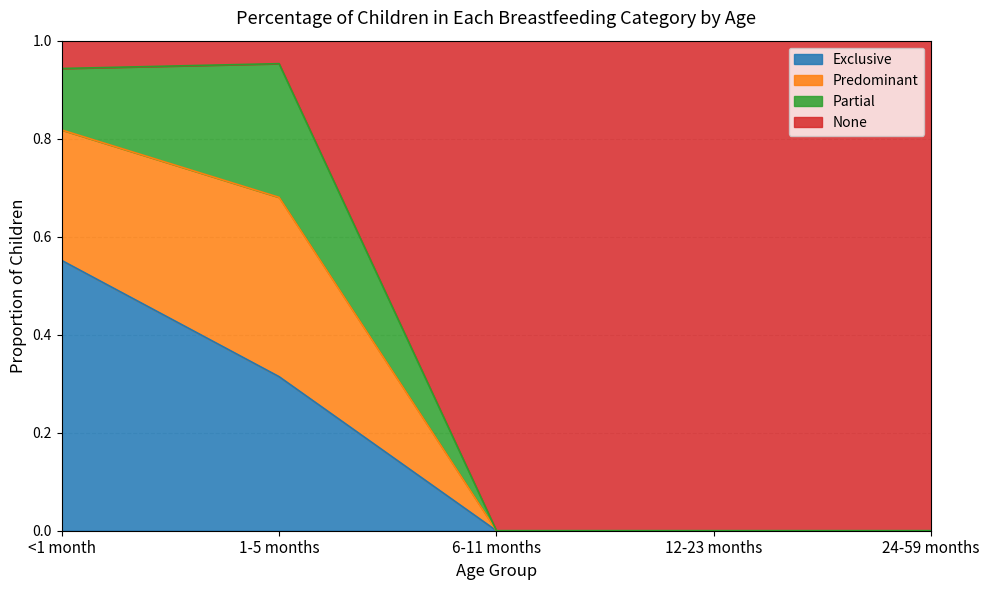

True or false: Exclusive and Predominant intersect in this chart.

False